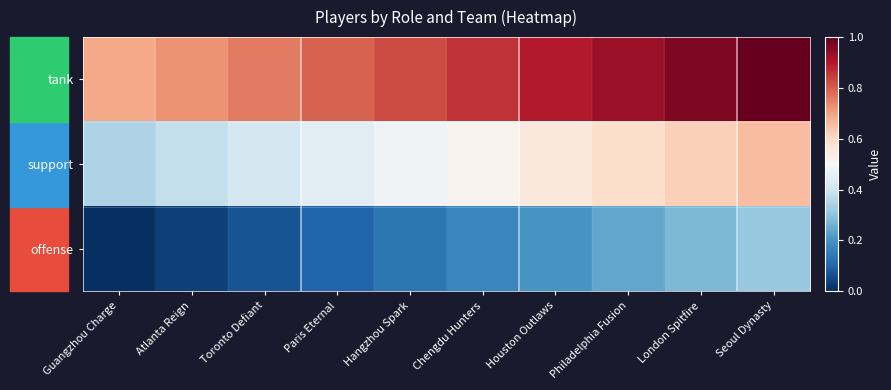

What is the maximum value shown in the chart?

1.0